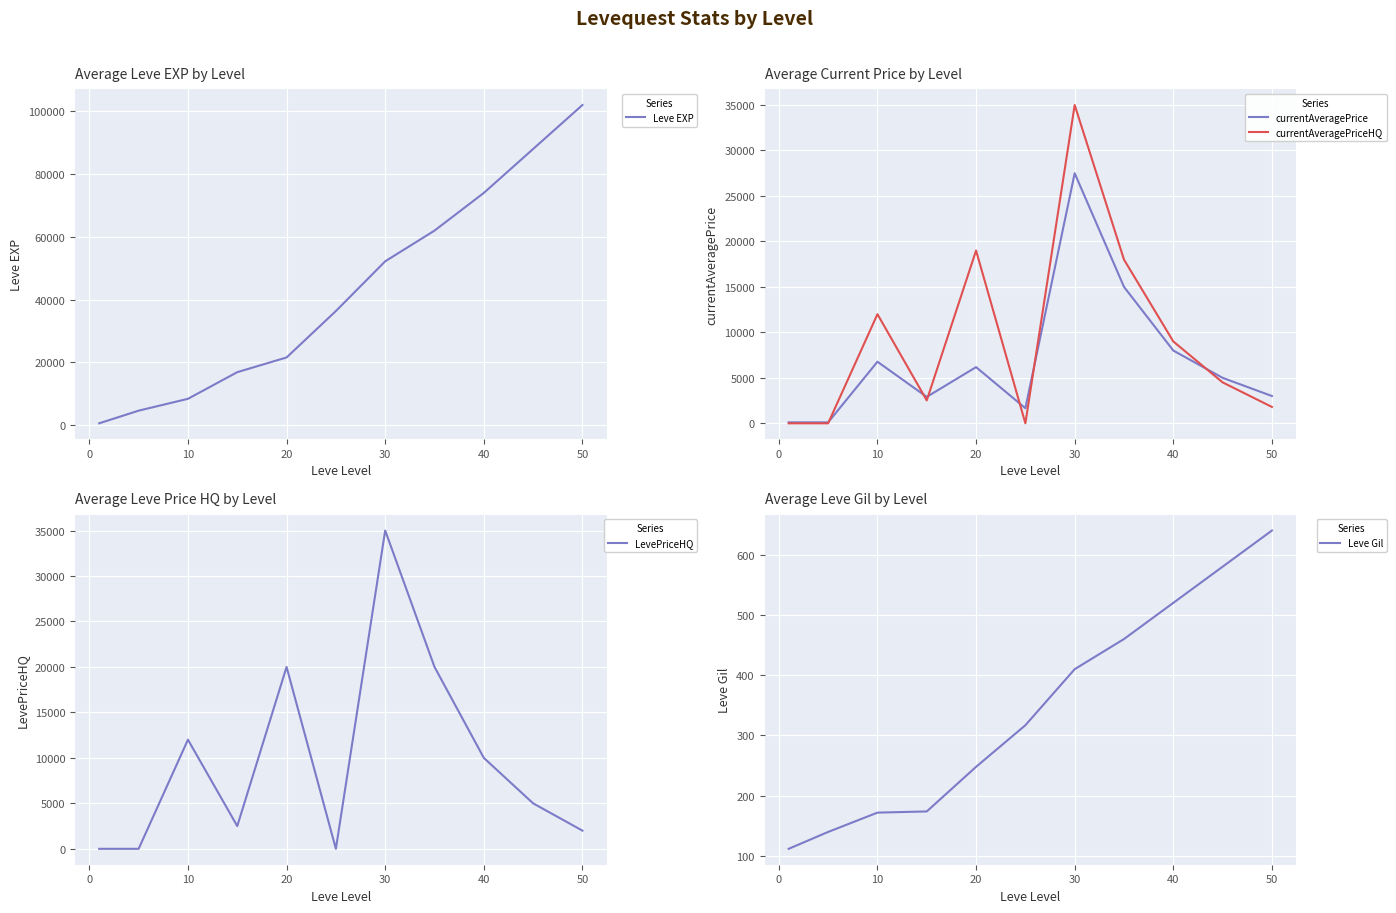

What is the minimum value for Leve Gil?

112